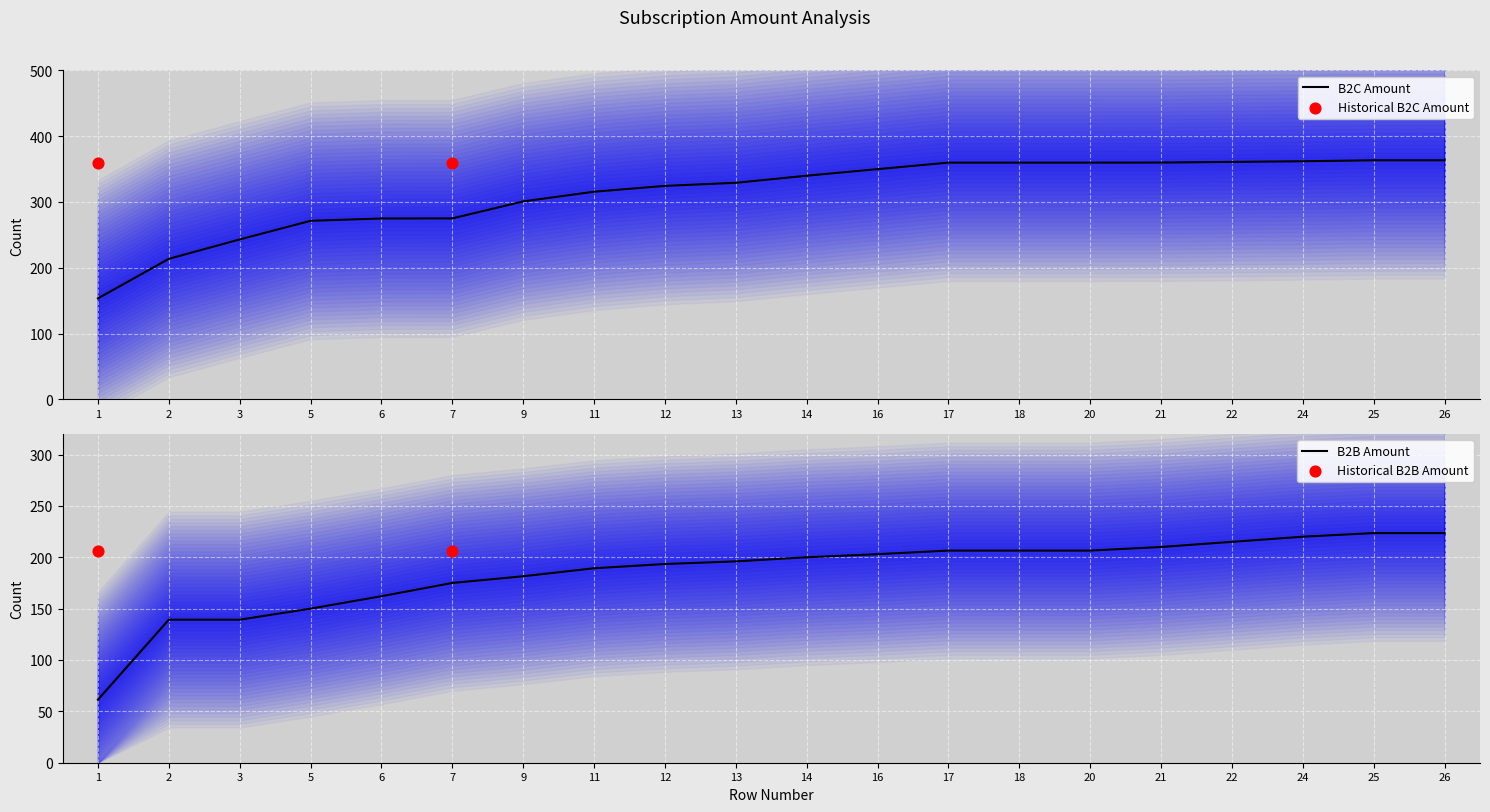

Which series has the largest total across all categories?

TotalB2CAmount